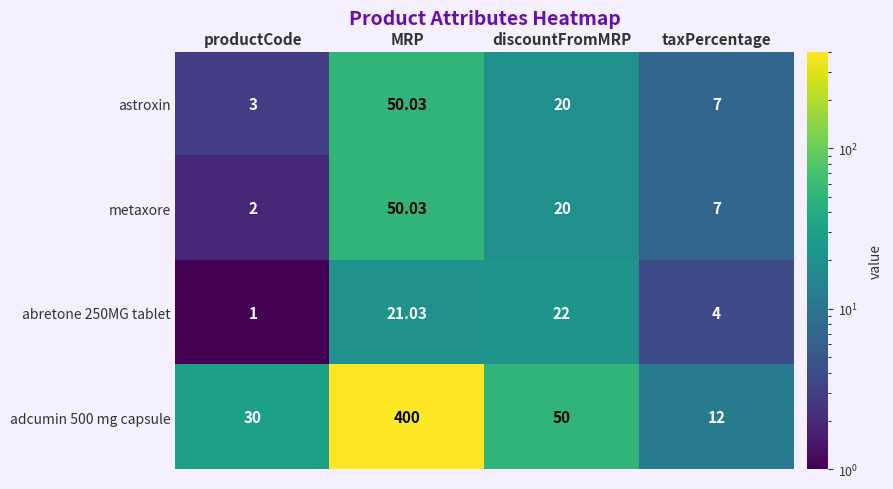

What is the maximum value shown in the chart?

400.0